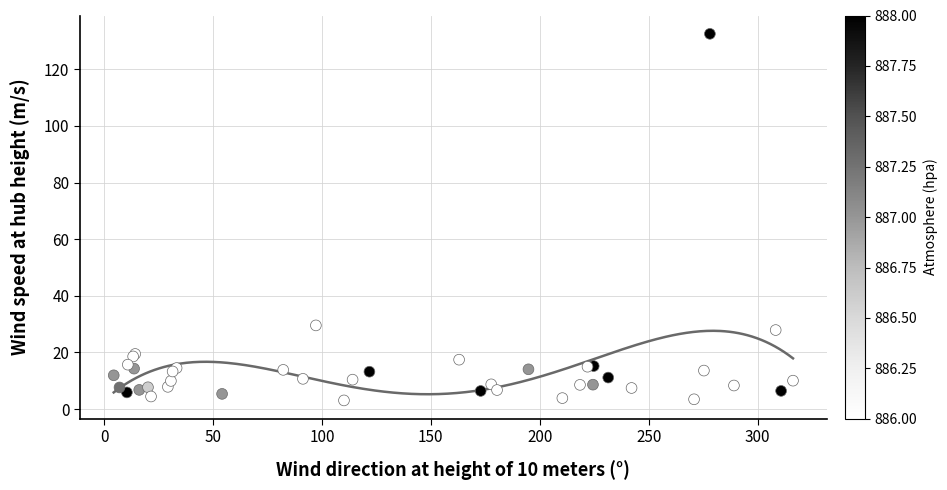

What Y value in the scatter plot is closest to 67?

29.6